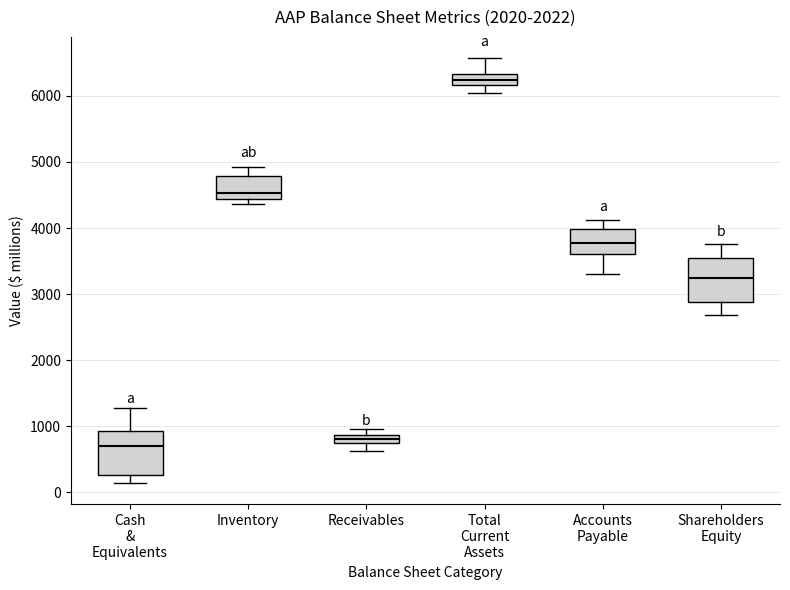

Where is the upper edge of the box for Inventory on the y-axis? The values are not printed on the chart, so give them approximately, as read against the axis.

4800